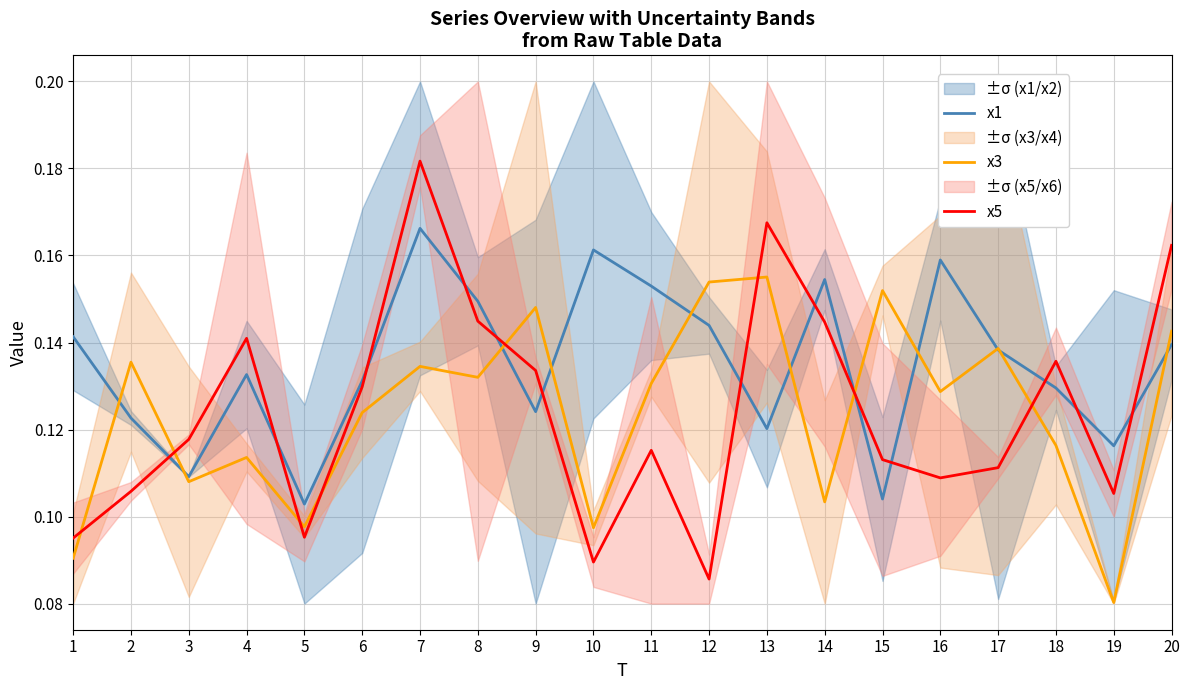

What is the total value across all series at 12?

0.4